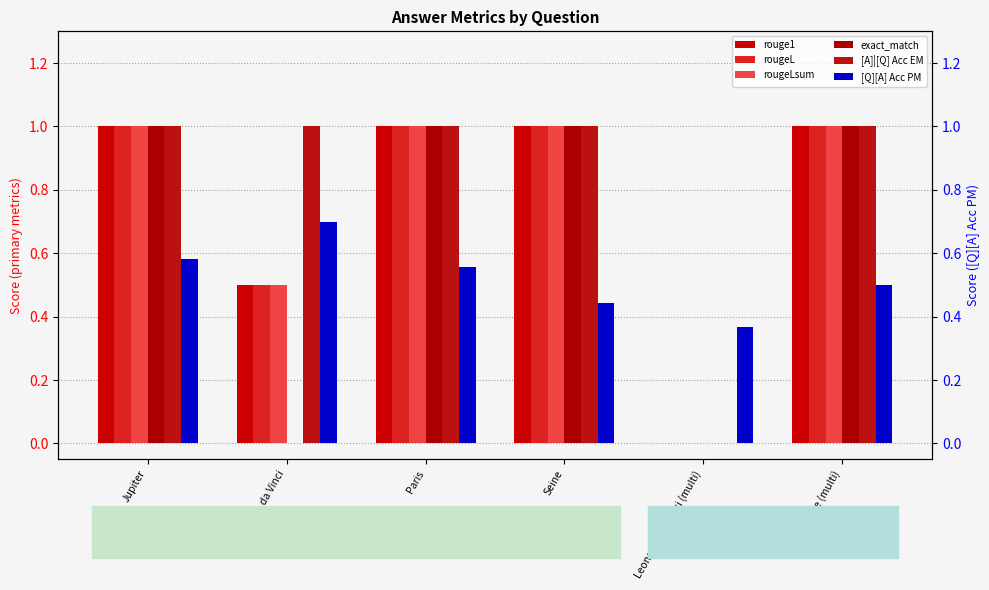

Which series has the largest total across all categories?

[A]|[Q] Acc EM